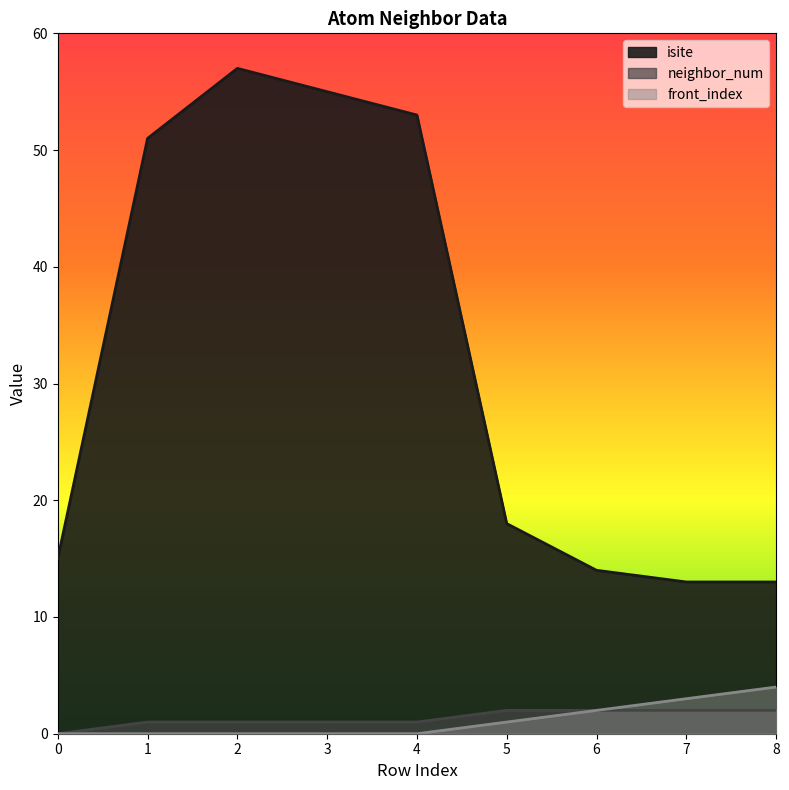

True or false: isite has a value of 6 at 6.

False